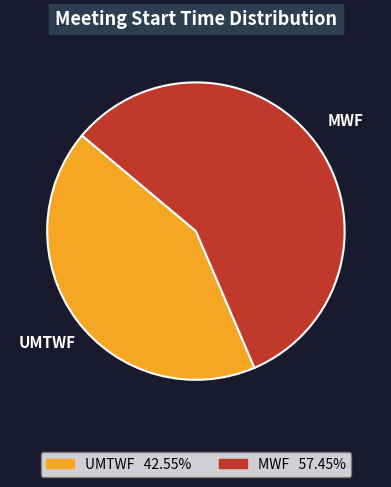

Between MWF and UMTWF, which is larger?

MWF